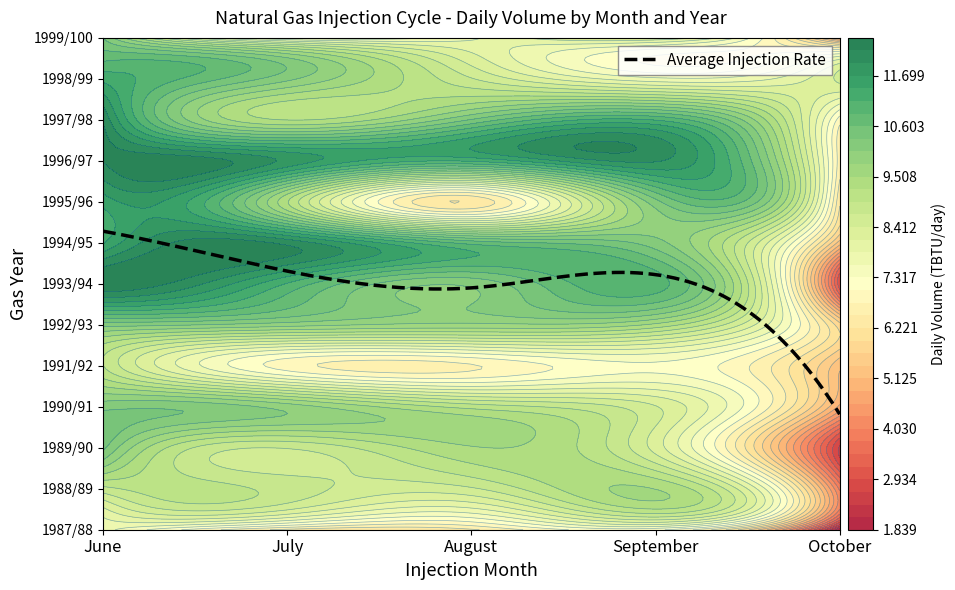

Reading right to left, what are all the values shown in this chart?

1987/88: October=1.8	September=7.1	August=6.5	July=6.4	June=7.7
1988/89: October=4.0	September=9.5	August=8.6	July=8.8	June=8.9
1989/90: October=2.6	September=8.3	August=9.5	July=8.7	June=10.4
1990/91: October=4.8	September=8.4	August=9.1	July=9.9	June=10.2
1991/92: October=5.2	September=7.3	August=6.7	July=6.9	June=9.0
1992/93: October=5.8	September=9.4	August=9.7	July=9.9	June=10.2
1993/94: October=3.0	September=11.0	August=10.1	July=11.1	June=12.5
1994/95: October=5.3	September=10.2	August=10.8	July=12.2	June=11.4
1995/96: October=6.3	September=10.2	August=6.3	July=9.3	June=11.5
1996/97: October=6.6	September=12.0	August=11.2	July=11.9	June=12.3
1997/98: October=6.9	September=11.1	August=10.4	July=9.2	June=12.2
1998/99: October=8.5	September=7.7	August=8.7	July=10.1	June=11.3
1999/100: October=4.6	September=8.4	August=7.8	July=7.5	June=10.3